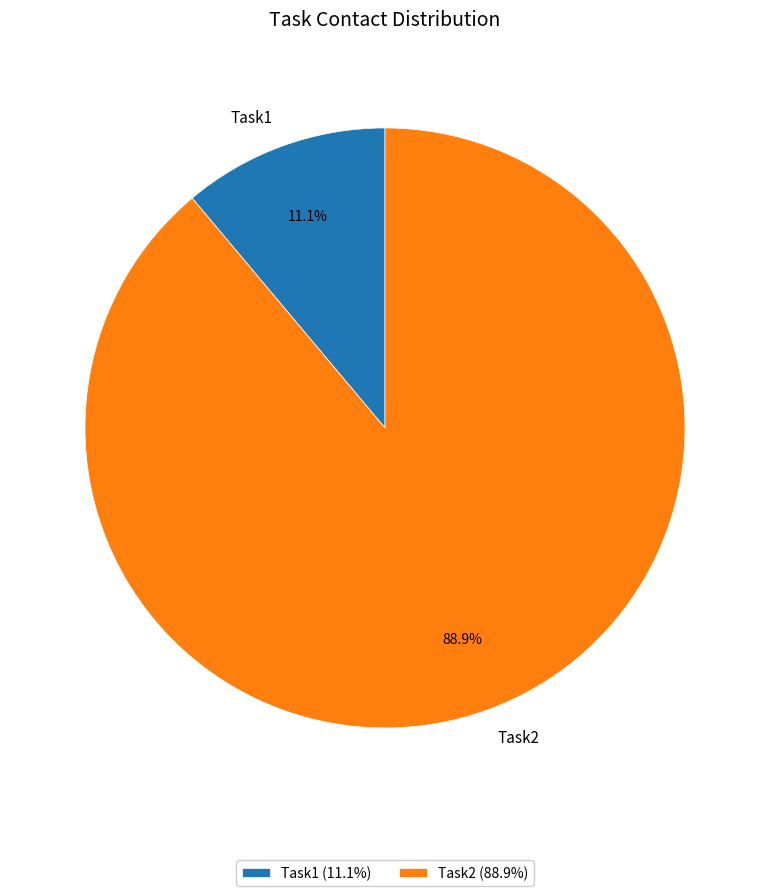

To the nearest percent, what portion does Task1 represent?

11%